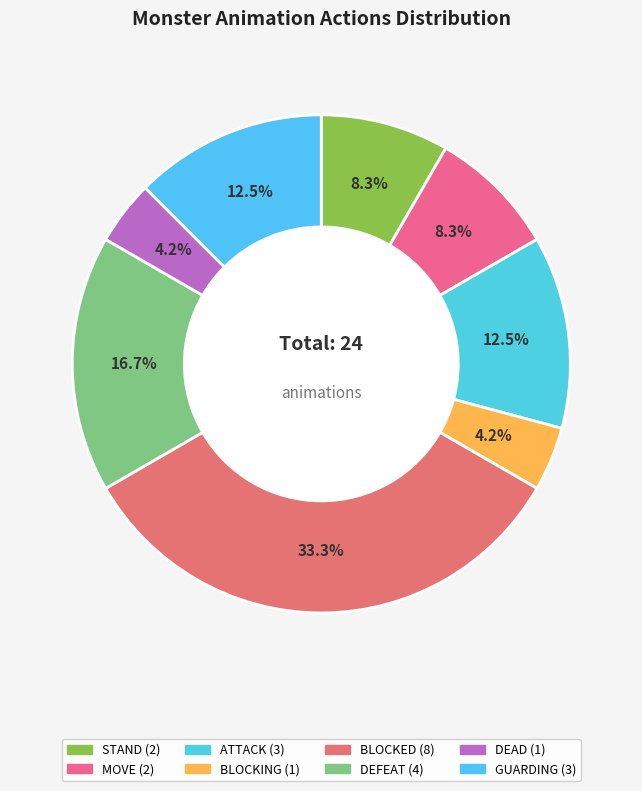

How many slices are in this pie chart?

8